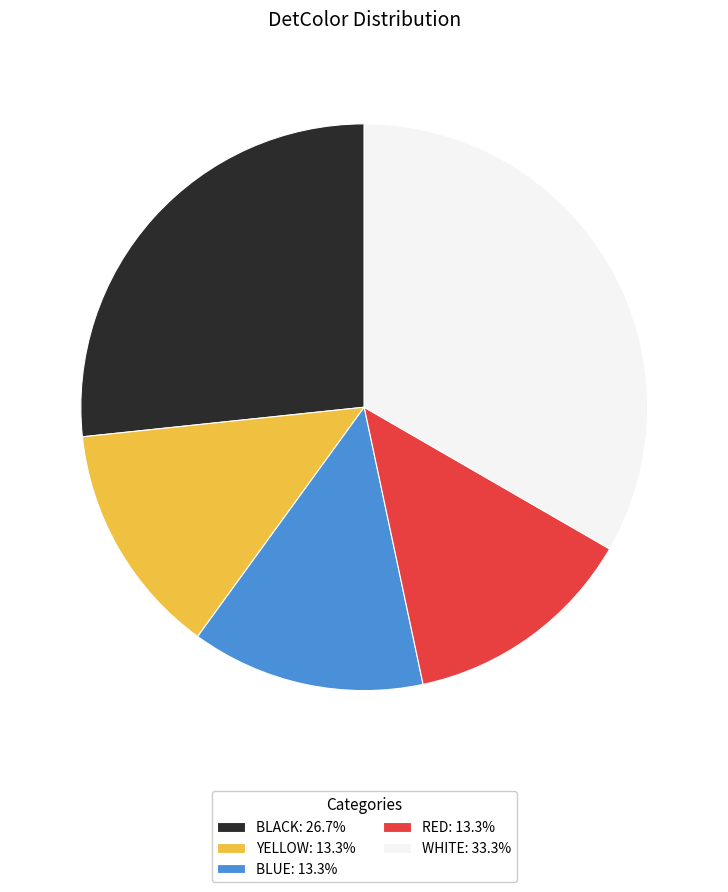

Approximately how many times larger is the value at BLUE: 13.3% compared to RED: 13.3%?

1.0